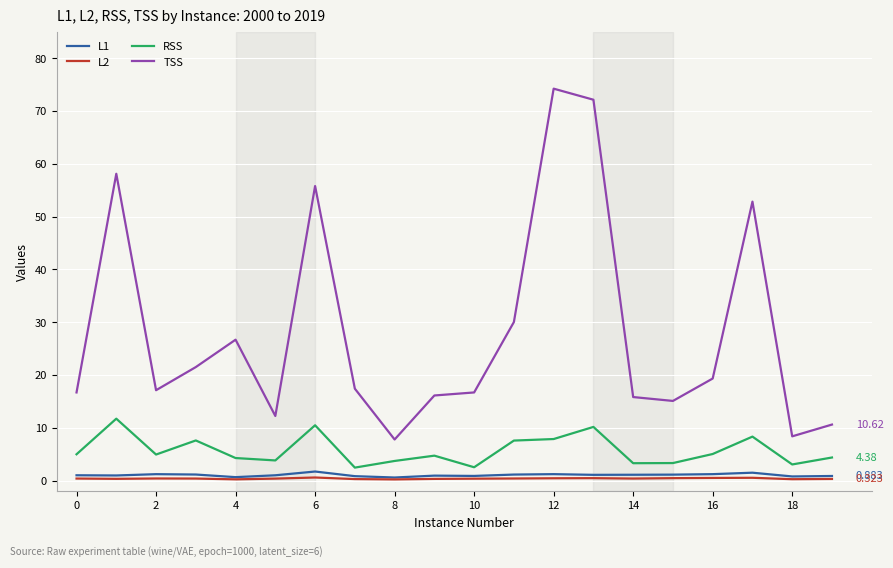

Which series has the largest range (max minus min)?

TSS